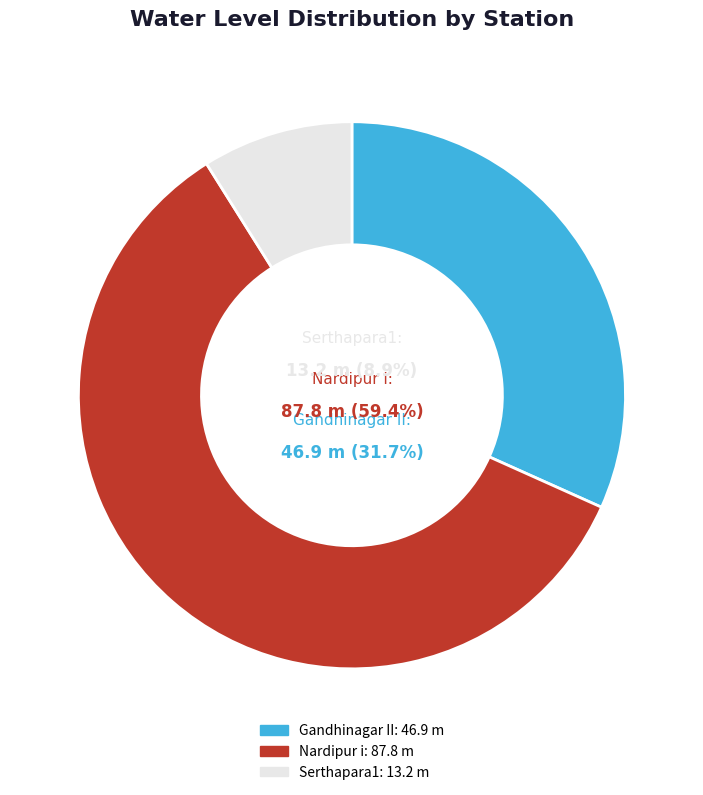

What is the total percentage of Nardipur i and Gandhinagar II?

91.1%